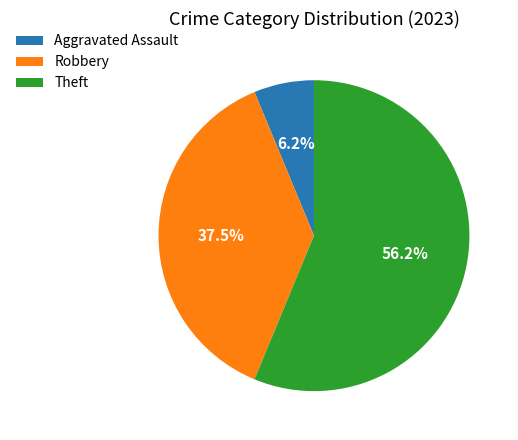

To the nearest percent, what percentage of the pie is Aggravated Assault?

6%